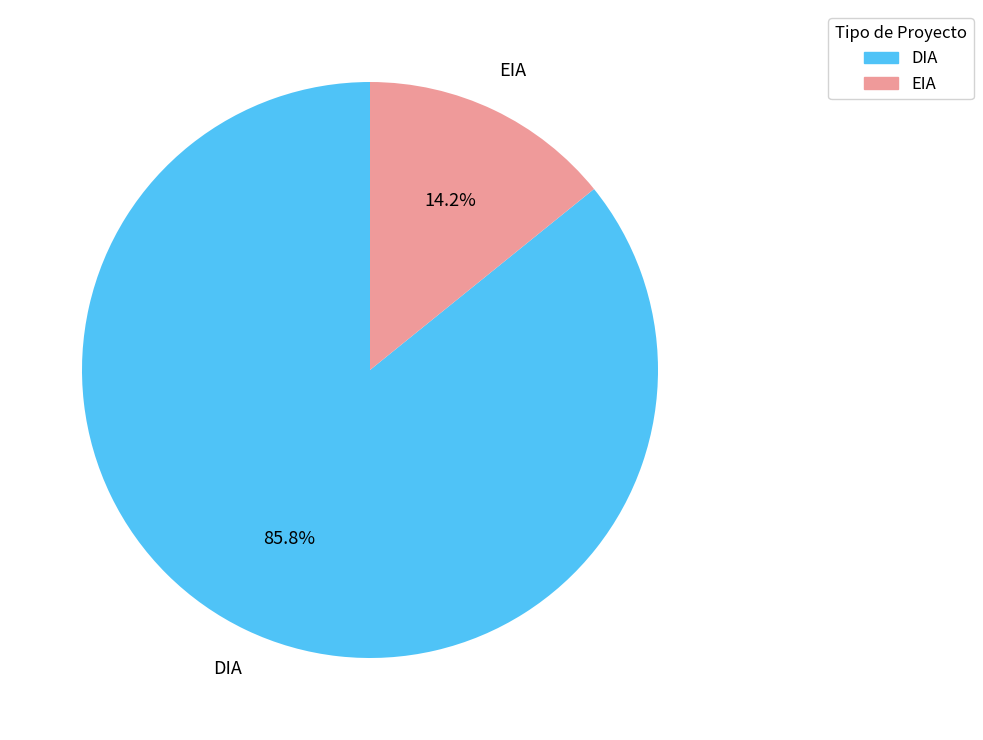

Which slice is the smallest?

EIA